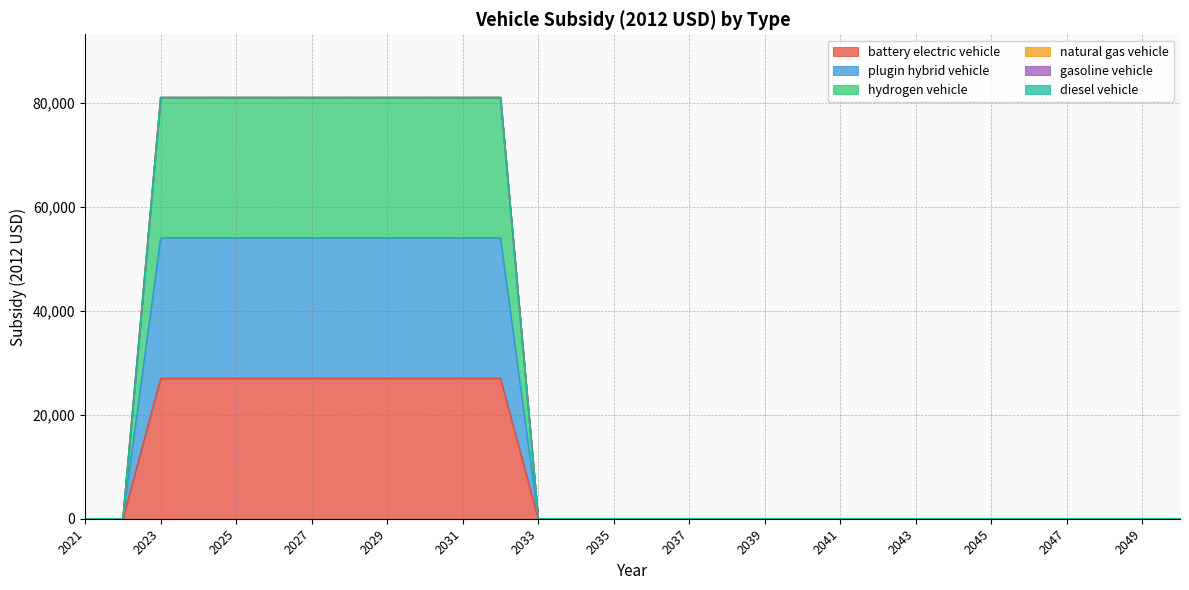

At which category is the sum across all series the highest?

2023